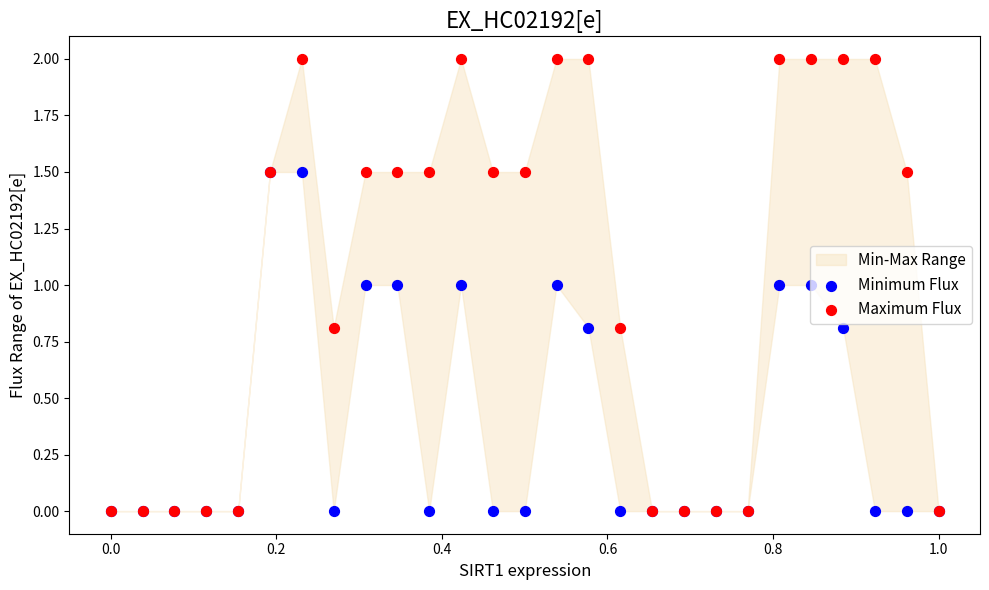

Is the value of Minimum Flux at 17 greater than the value of Maximum Flux at 1.0?

No